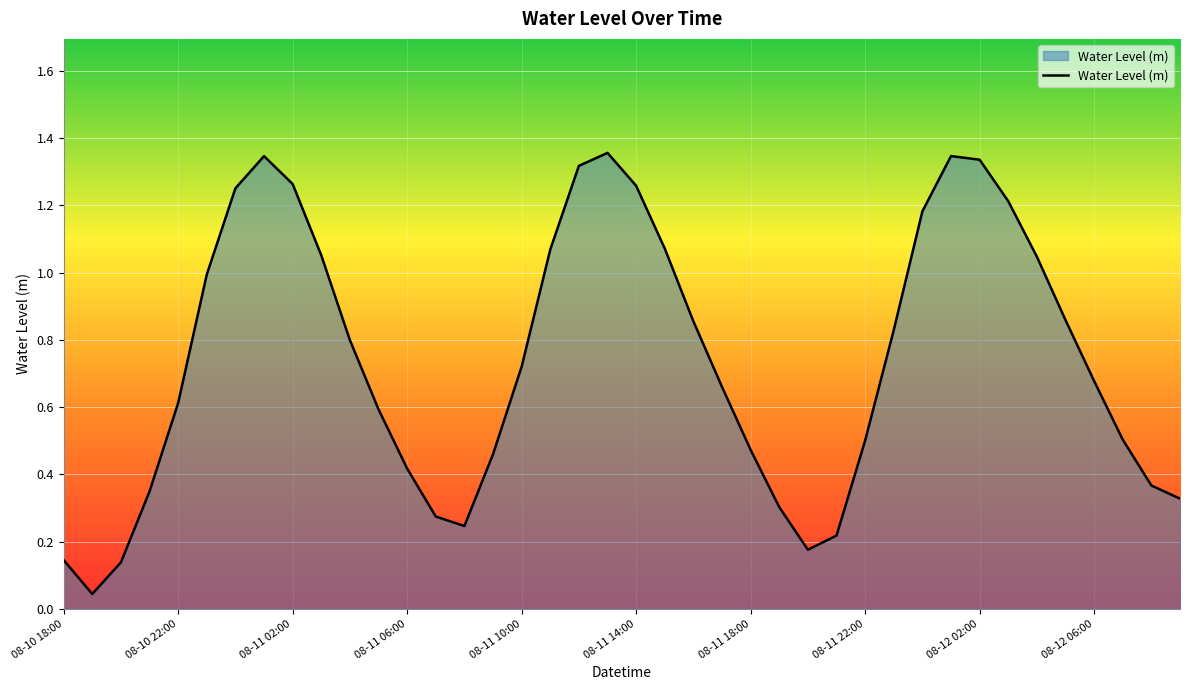

Does the chart display data point markers on the line(s)?

No